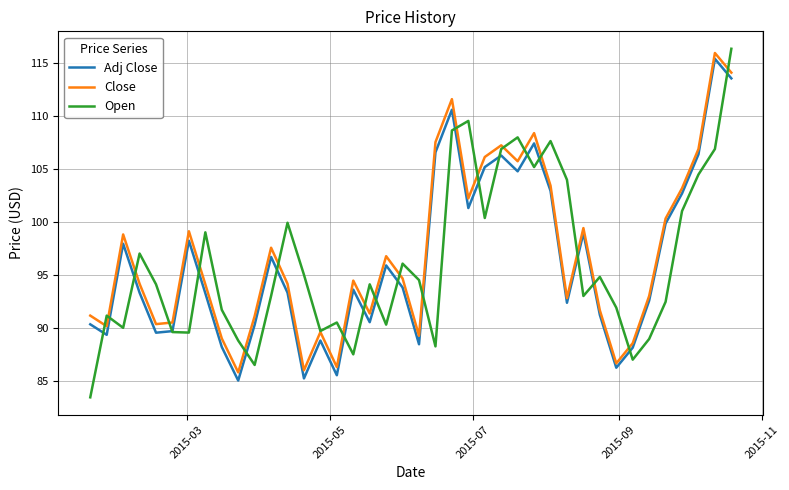

How many intersections are there between Open and Adj Close?

21